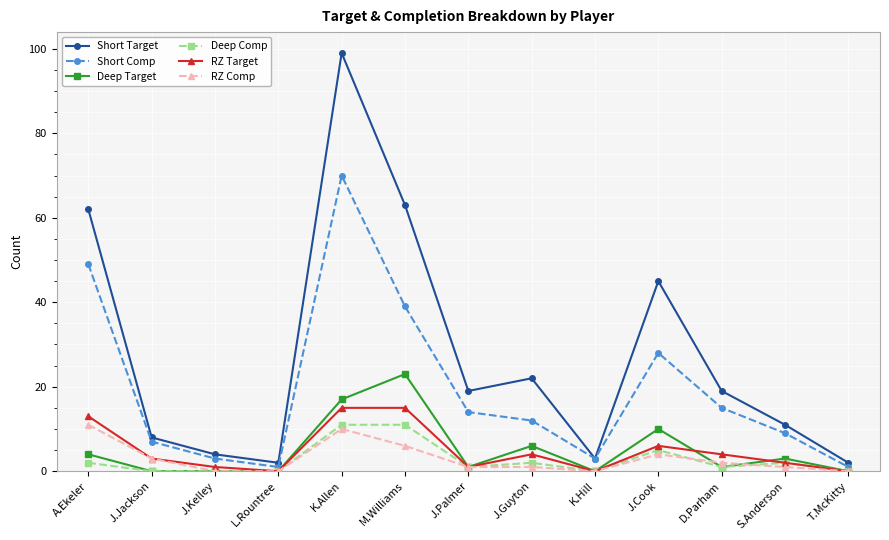

How many lines are shown in the chart?

6